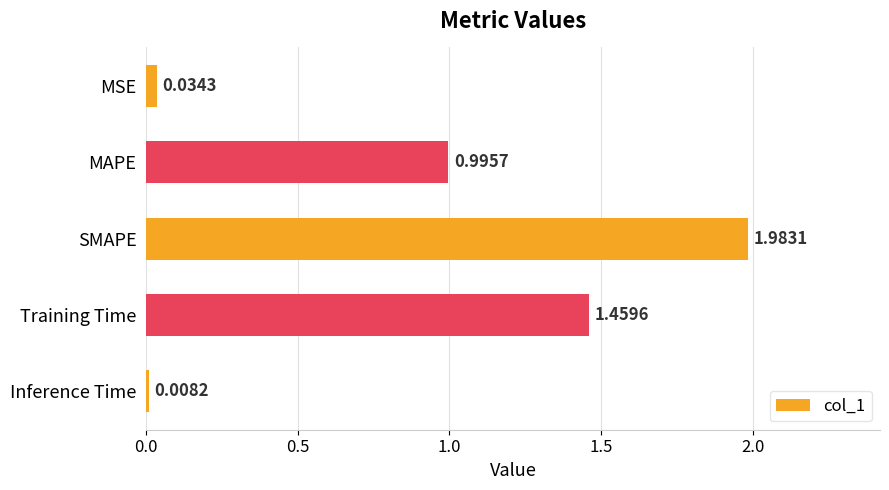

What is the label of the 3rd bar from the top?

SMAPE